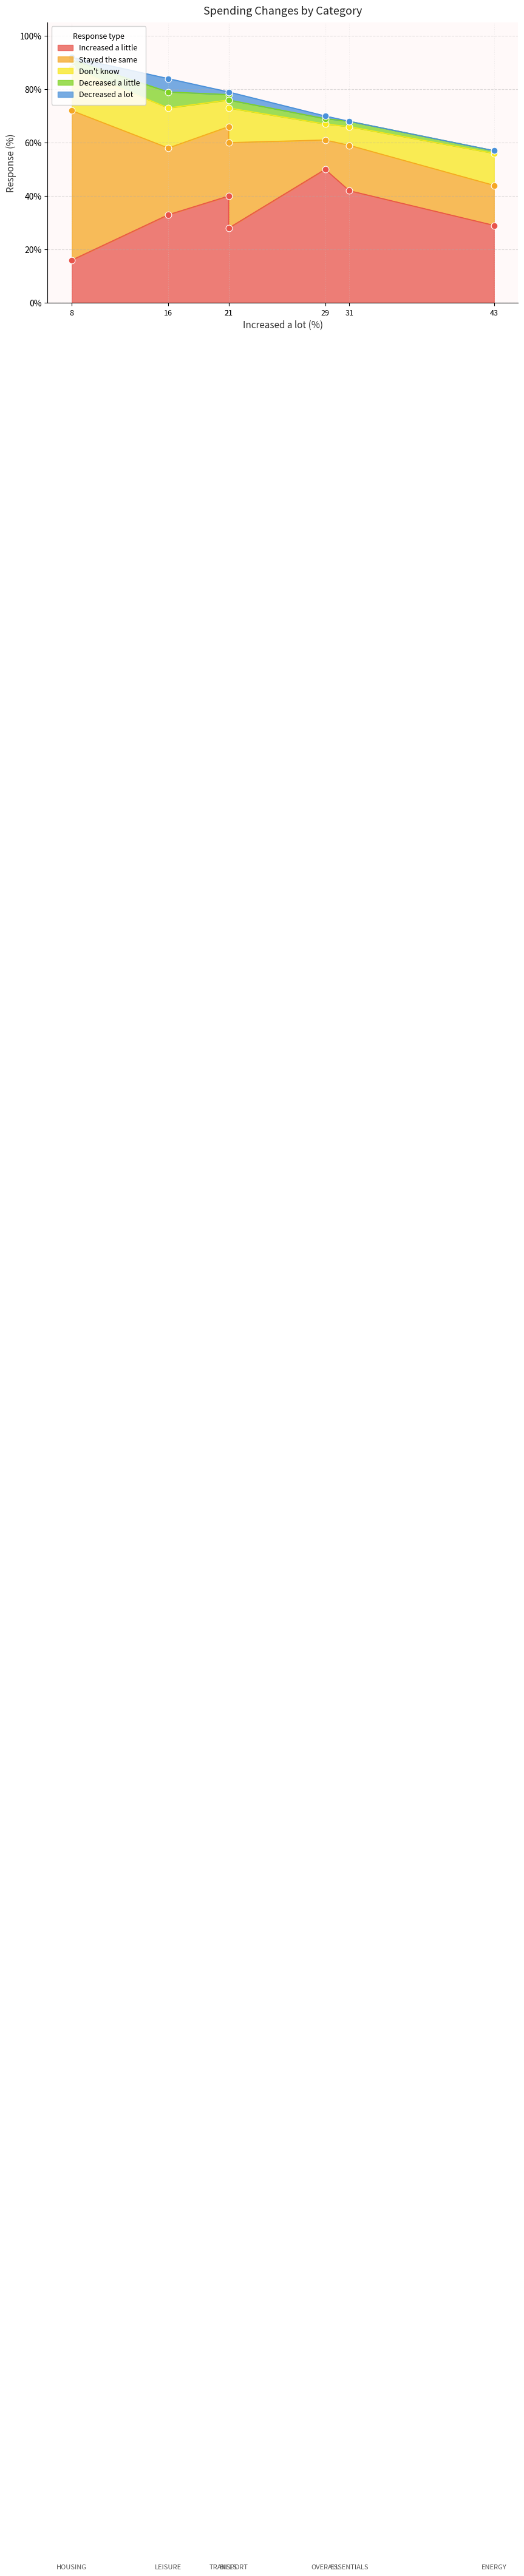

What are all the series names shown in the legend?

Increased a little, Stayed the same, Don't know, Decreased a little, Decreased a lot